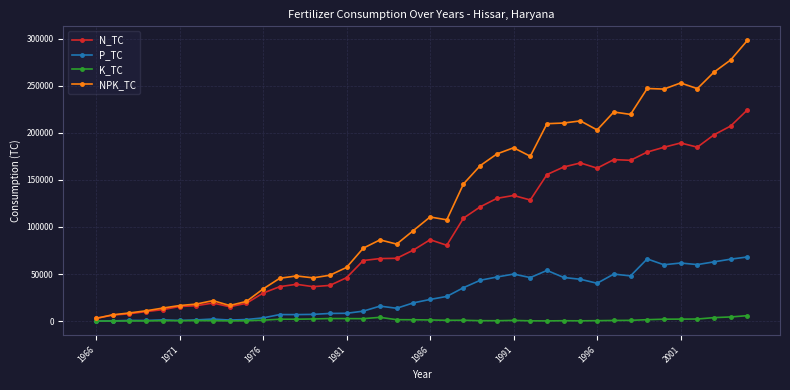

How many lines are shown in the chart?

4